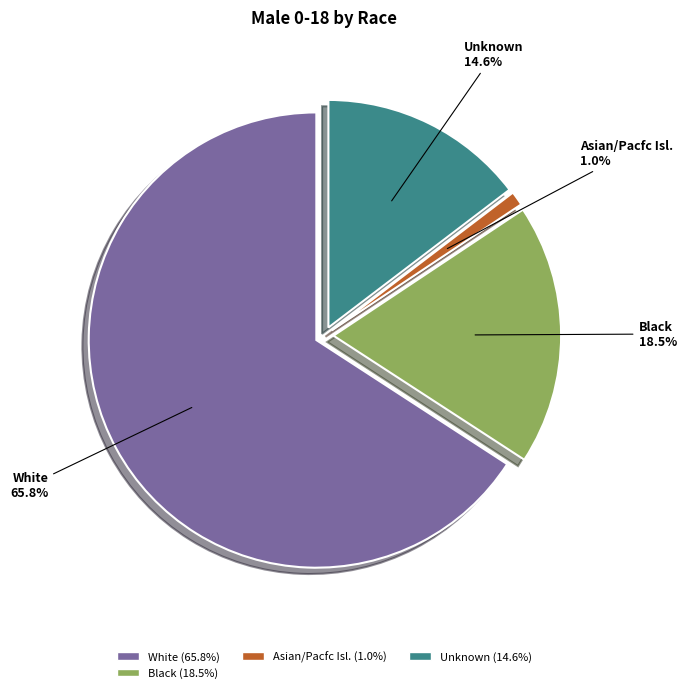

Rank the categories by value from highest to lowest.

White (65.8%), Black (18.5%), Unknown (14.6%), Asian/Pacfc Isl. (1.0%)